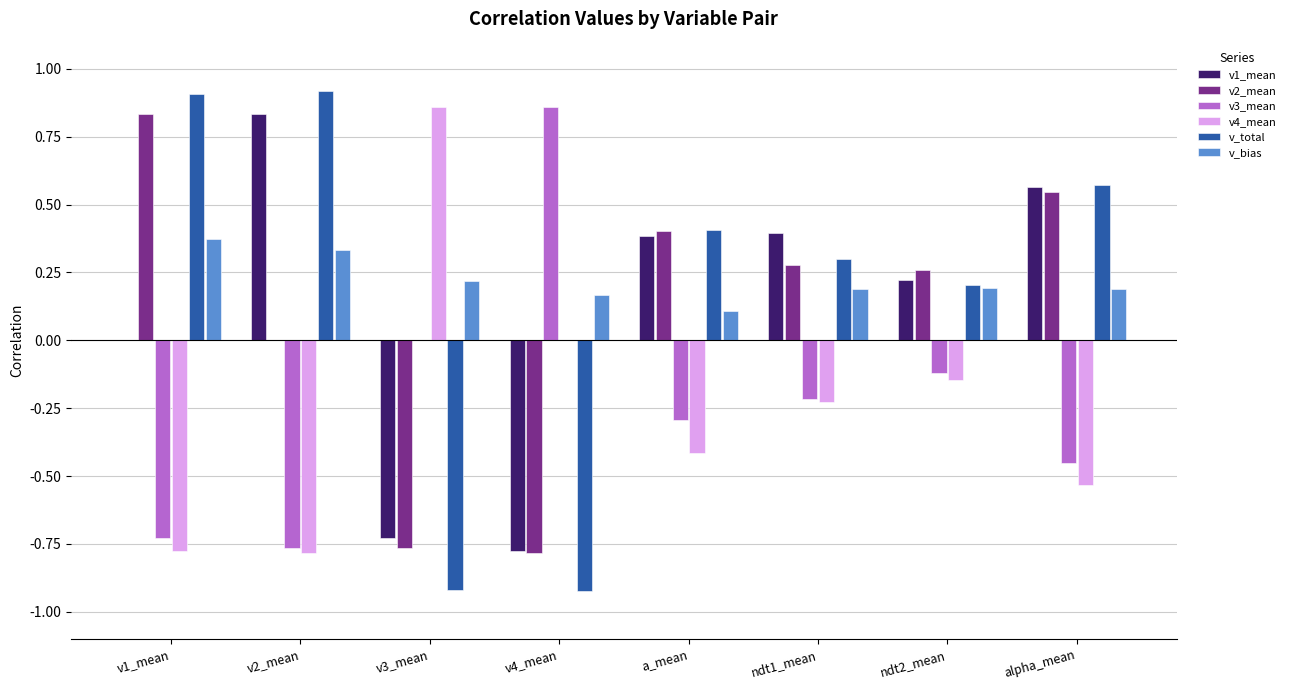

Reading right to left, transcribe all the data shown in this chart.

v1_mean: alpha_mean=0.6	ndt2_mean=0.2	ndt1_mean=0.4	a_mean=0.4	v4_mean=-0.8	v3_mean=-0.7	v2_mean=0.8	v1_mean=0.0
v2_mean: alpha_mean=0.5	ndt2_mean=0.3	ndt1_mean=0.3	a_mean=0.4	v4_mean=-0.8	v3_mean=-0.8	v2_mean=0.0	v1_mean=0.8
v3_mean: alpha_mean=-0.5	ndt2_mean=-0.1	ndt1_mean=-0.2	a_mean=-0.3	v4_mean=0.9	v3_mean=0.0	v2_mean=-0.8	v1_mean=-0.7
v4_mean: alpha_mean=-0.5	ndt2_mean=-0.1	ndt1_mean=-0.2	a_mean=-0.4	v4_mean=0.0	v3_mean=0.9	v2_mean=-0.8	v1_mean=-0.8
v_total: alpha_mean=0.6	ndt2_mean=0.2	ndt1_mean=0.3	a_mean=0.4	v4_mean=-0.9	v3_mean=-0.9	v2_mean=0.9	v1_mean=0.9
v_bias: alpha_mean=0.2	ndt2_mean=0.2	ndt1_mean=0.2	a_mean=0.1	v4_mean=0.2	v3_mean=0.2	v2_mean=0.3	v1_mean=0.4